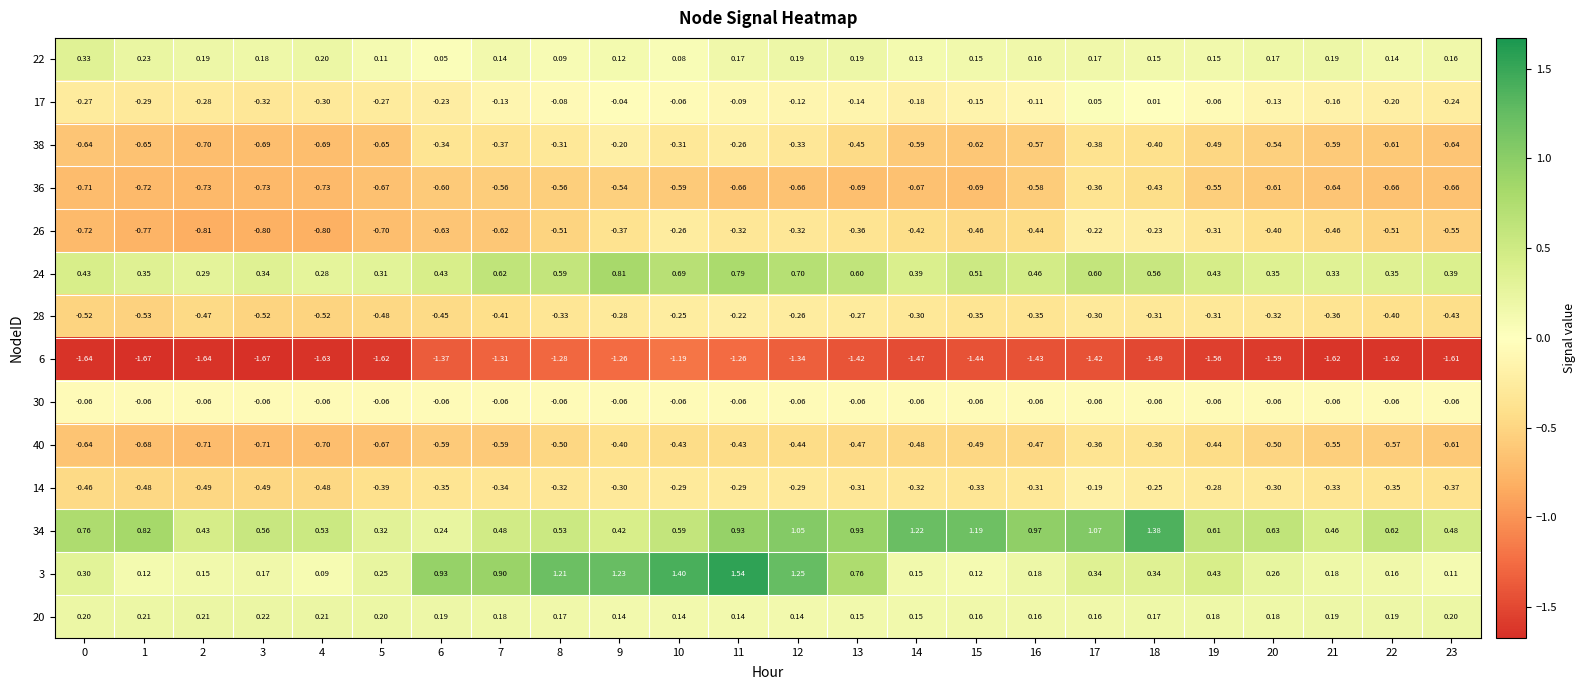

Is the value of 40 at 6 greater than the value of 20 at 22?

No